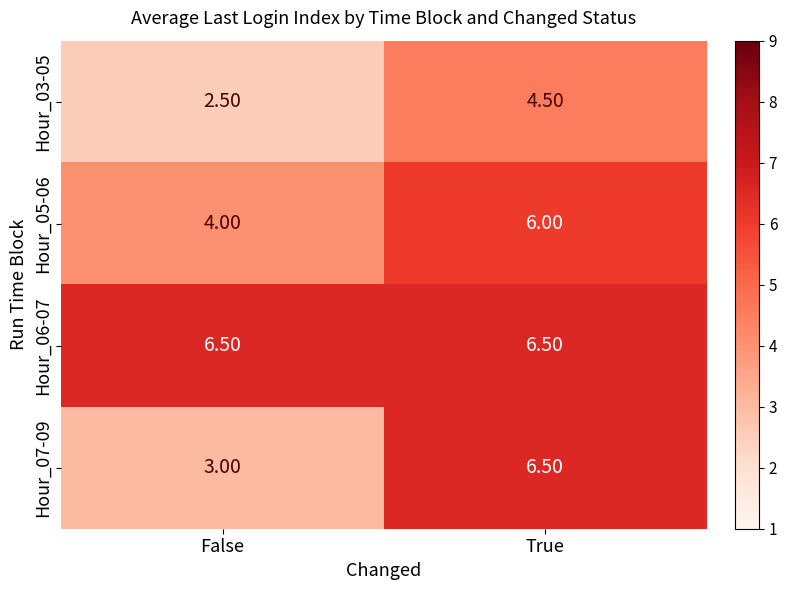

List the labels in order of Hour_05-06 value, largest first.

True, False